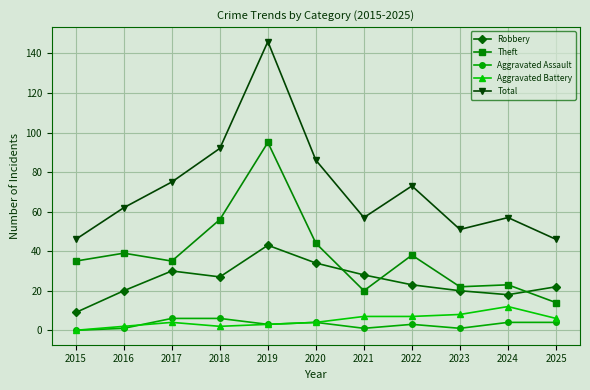

In Aggravated Assault, how many points are lower than both neighbors (excluding endpoints)?

3